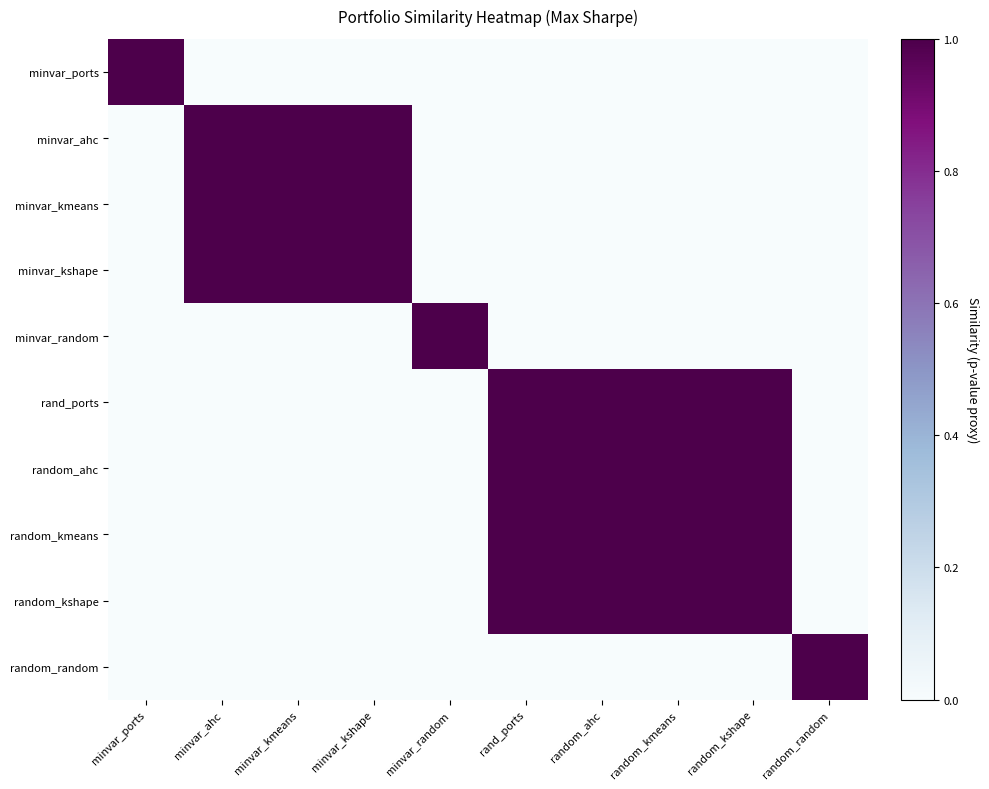

Which series has the largest range (max minus min)?

minvar_ports